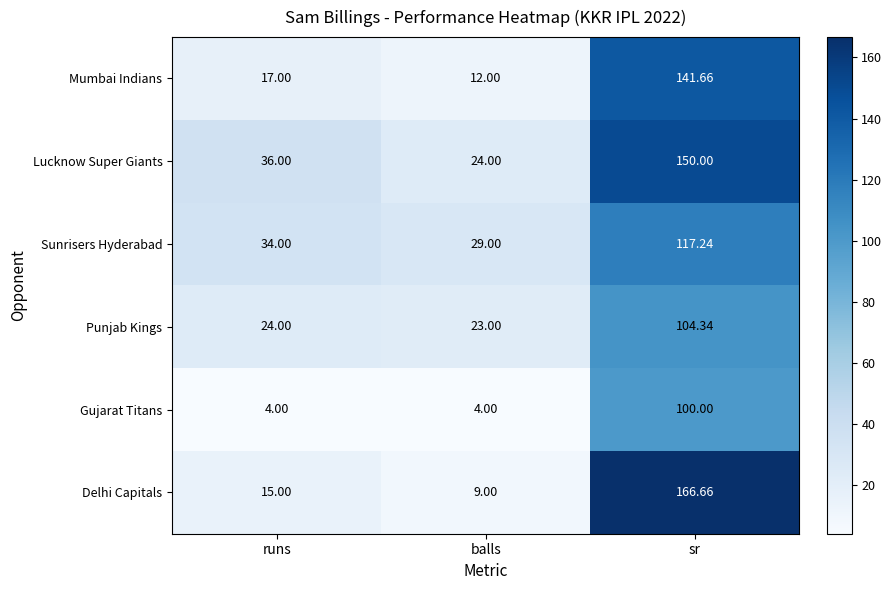

Where is Mumbai Indians nearest to the value 76?

runs